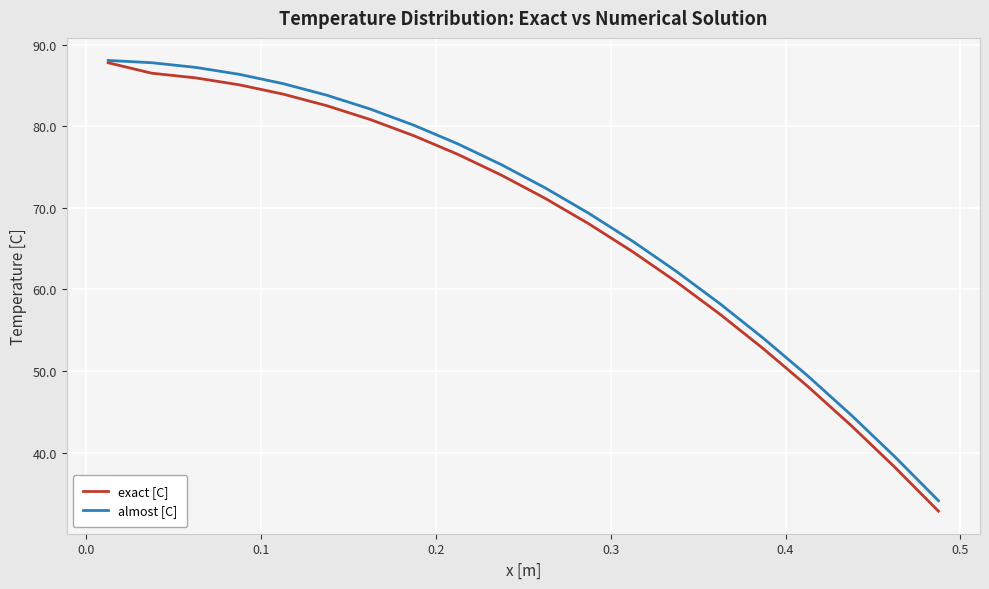

Which series has the widest spread of values?

exact [C]